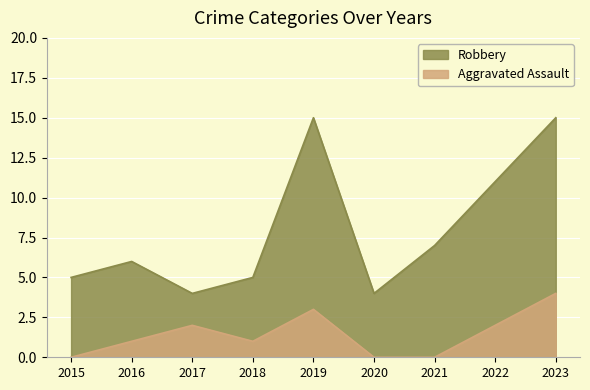

List the series in order of their overall mean, lowest first.

Aggravated Assault, Robbery